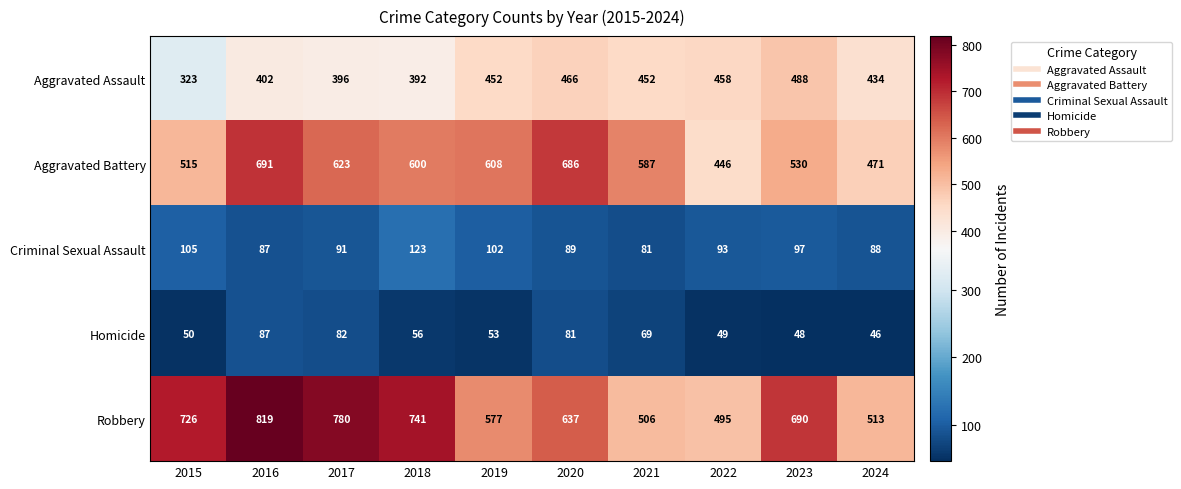

Rank the series by their maximum value, from highest to lowest.

Robbery, Aggravated Battery, Aggravated Assault, Criminal Sexual Assault, Homicide